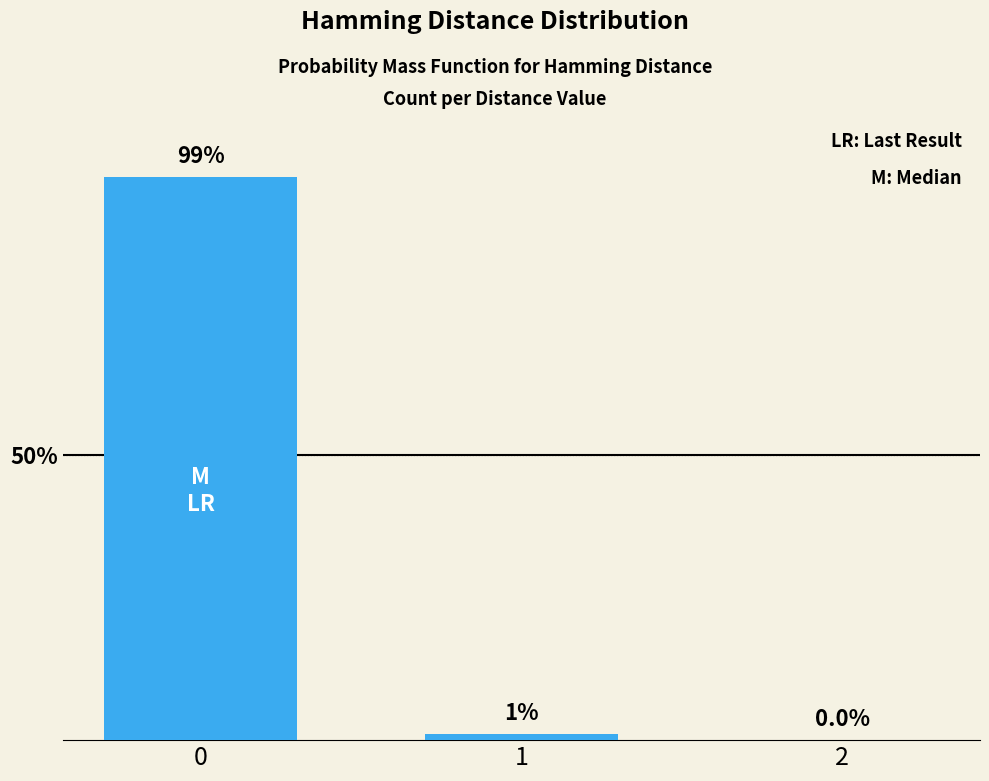

The chart shows a value of 144.1 at 0. True or false?

False